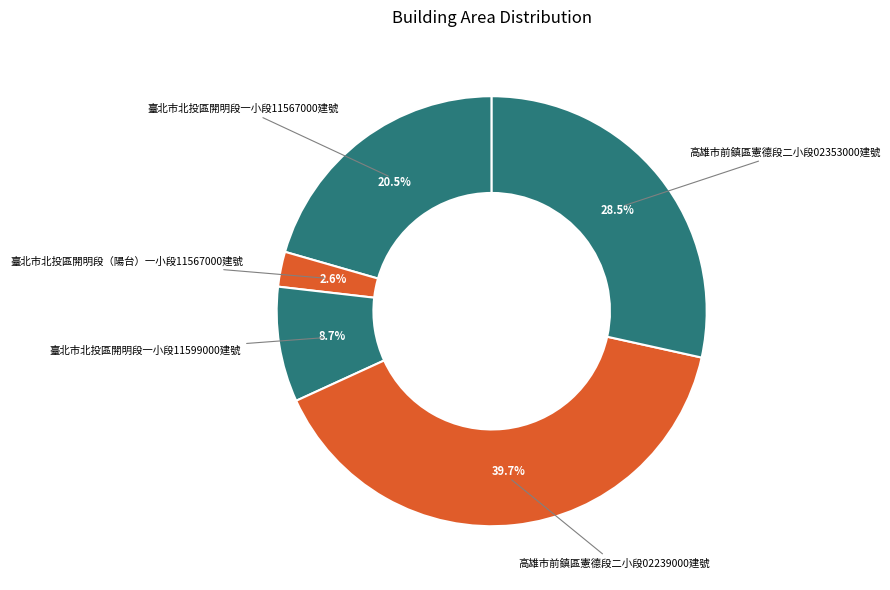

Rank the categories by value from highest to lowest.

高雄市前鎮區憲德段二小段02239000建號, 高雄市前鎮區憲德段二小段02353000建號, 臺北市北投區開明段一小段11567000建號, 臺北市北投區開明段一小段11599000建號, 臺北市北投區開明段（陽台）一小段11567000建號